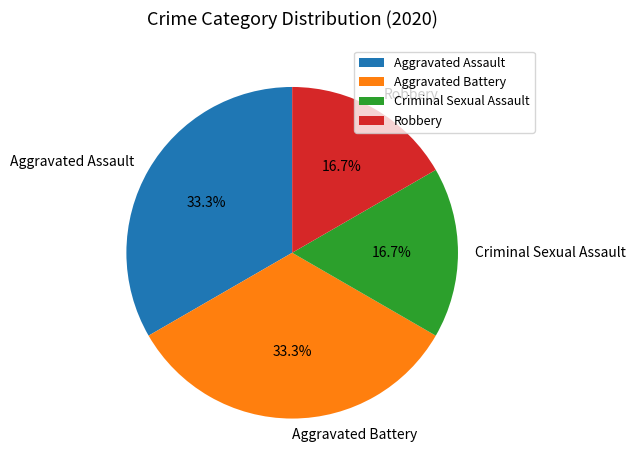

To the nearest percent, what is the difference between the largest and smallest slice percentages?

17%